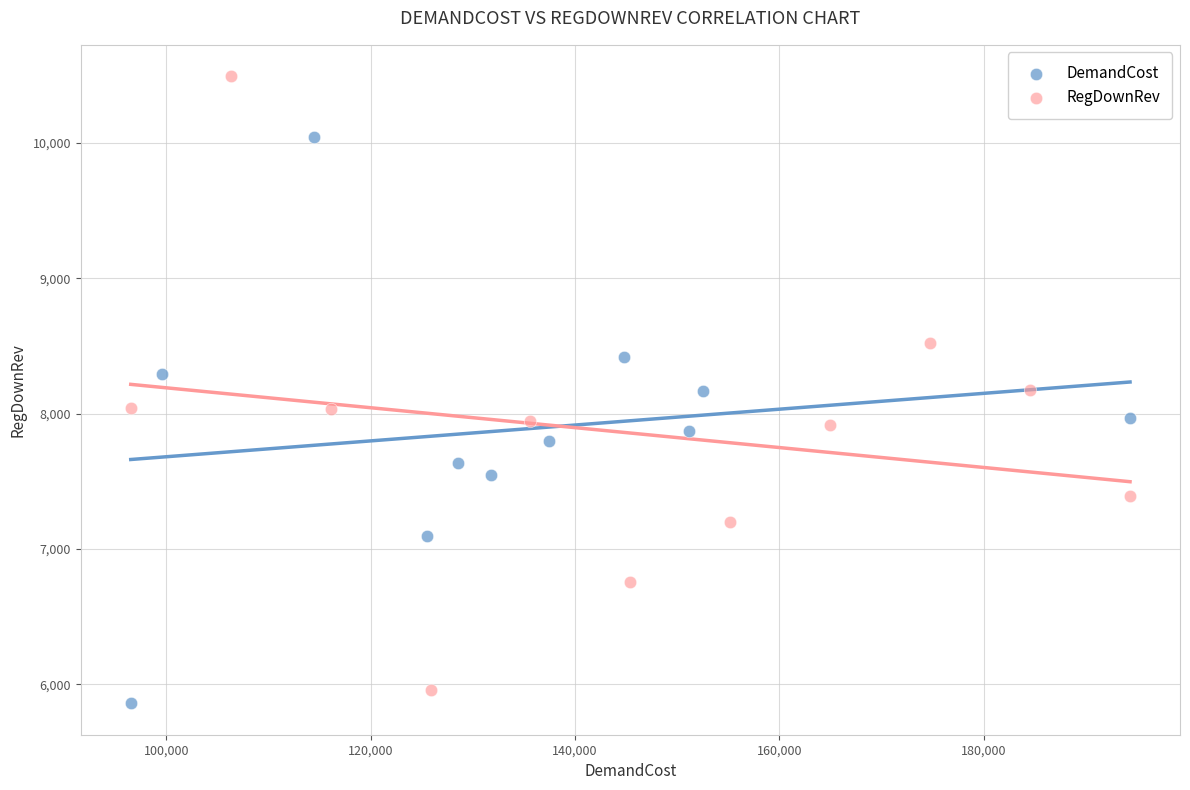

Which series reaches the minimum Y coordinate?

DemandCost